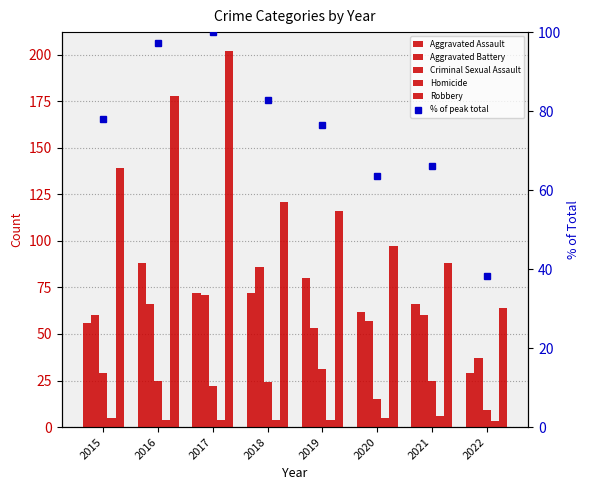

Between 2015 and 2020, which series saw the biggest shift?

Robbery